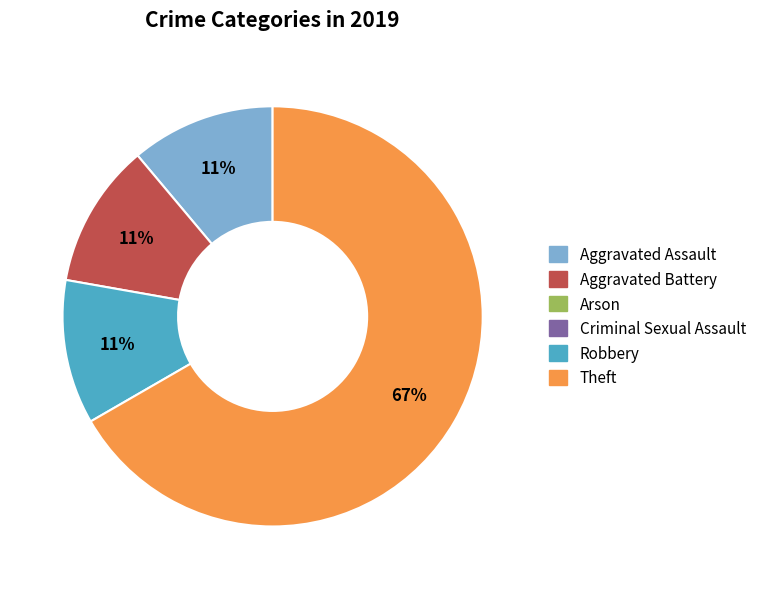

Is there any slice that represents more than half of the pie?

Yes